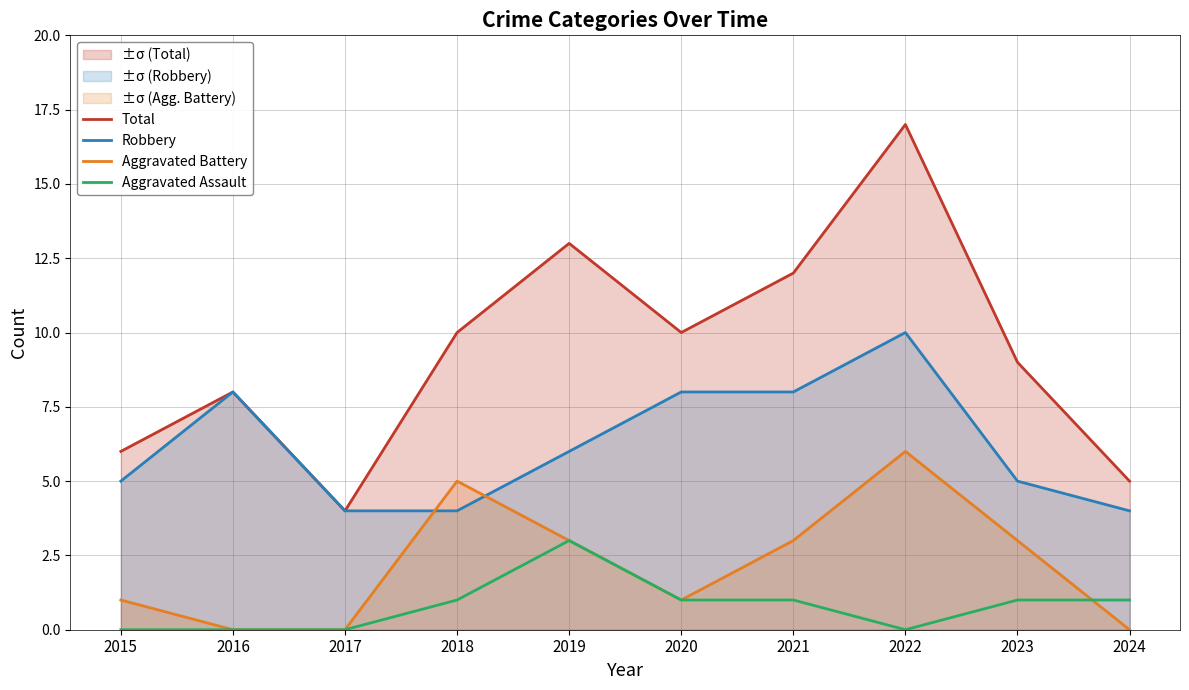

How many distinct data groups are displayed?

4